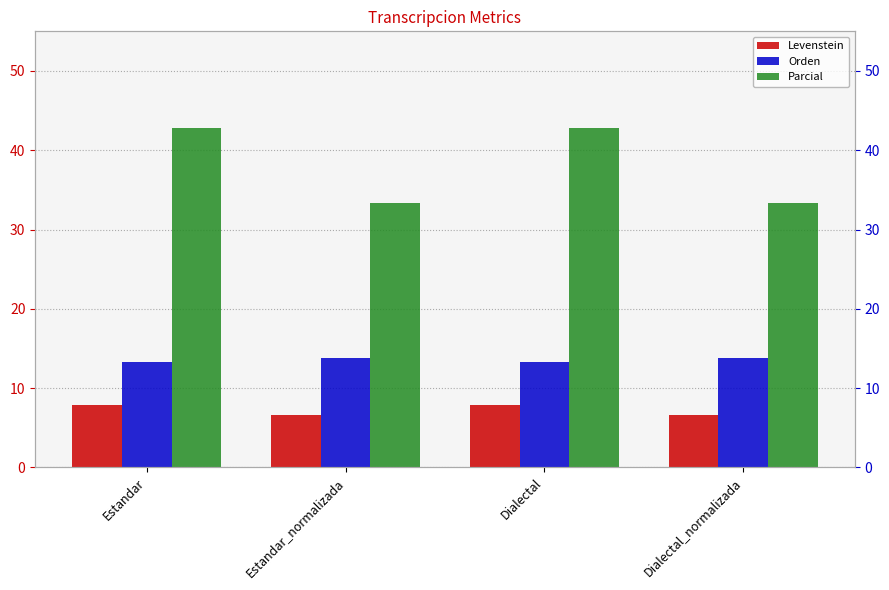

What position from the left is Estandar?

1